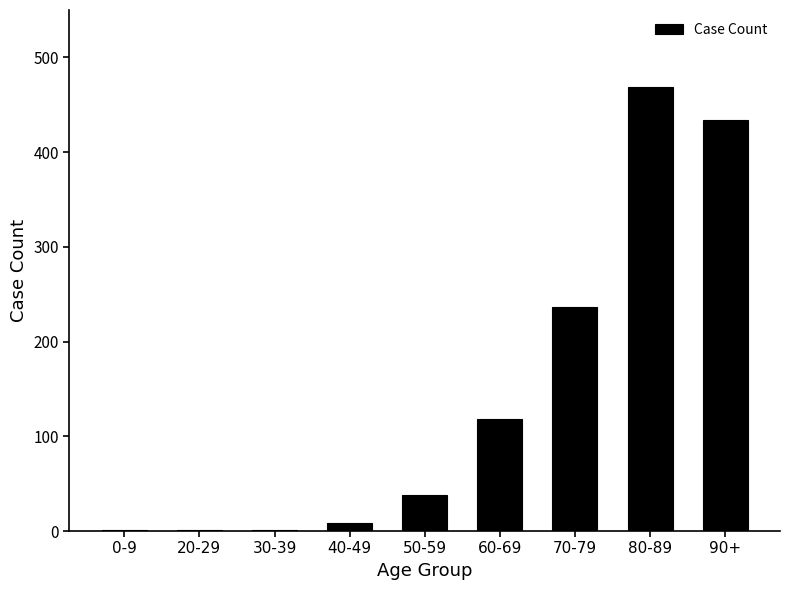

What is the change in value from 50-59 to 70-79?

+199